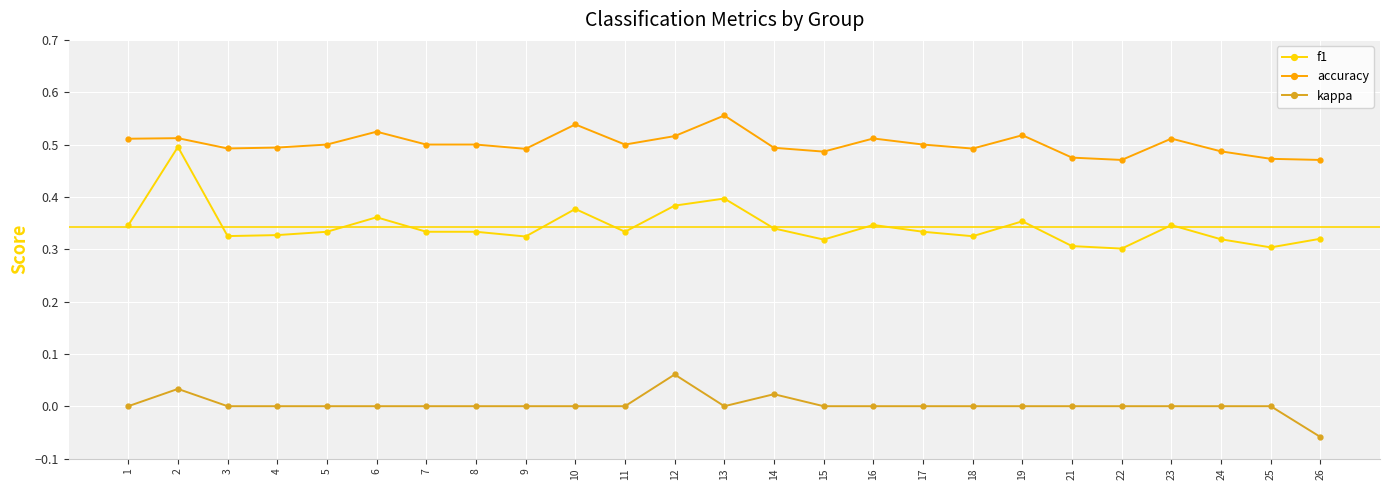

Count the number of categories in the chart.

25